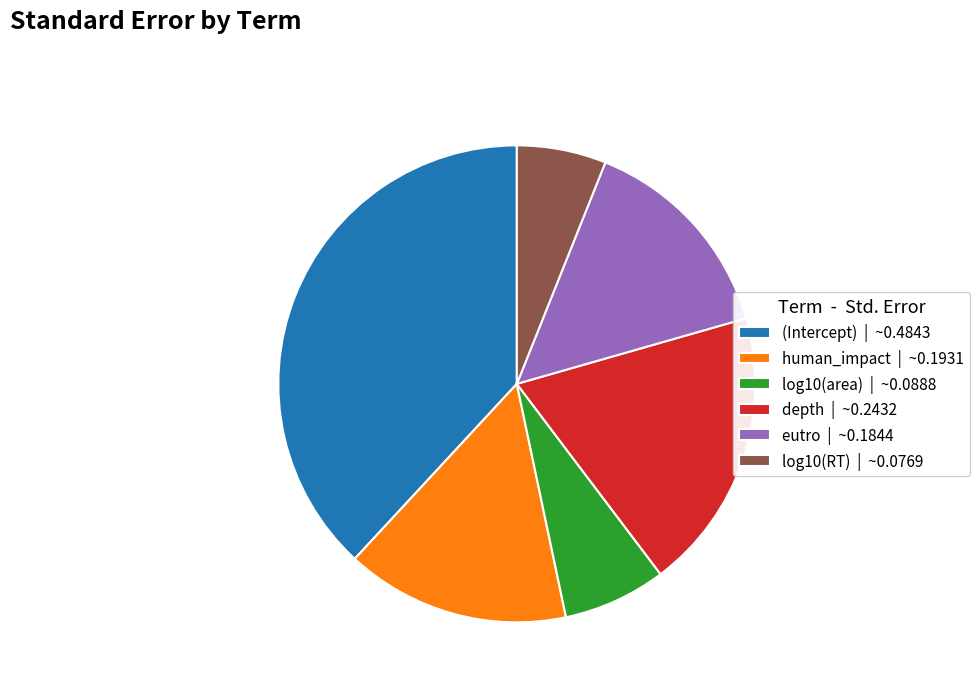

True or false: log10(RT) | ~0.0769 accounts for 6% of the total.

True